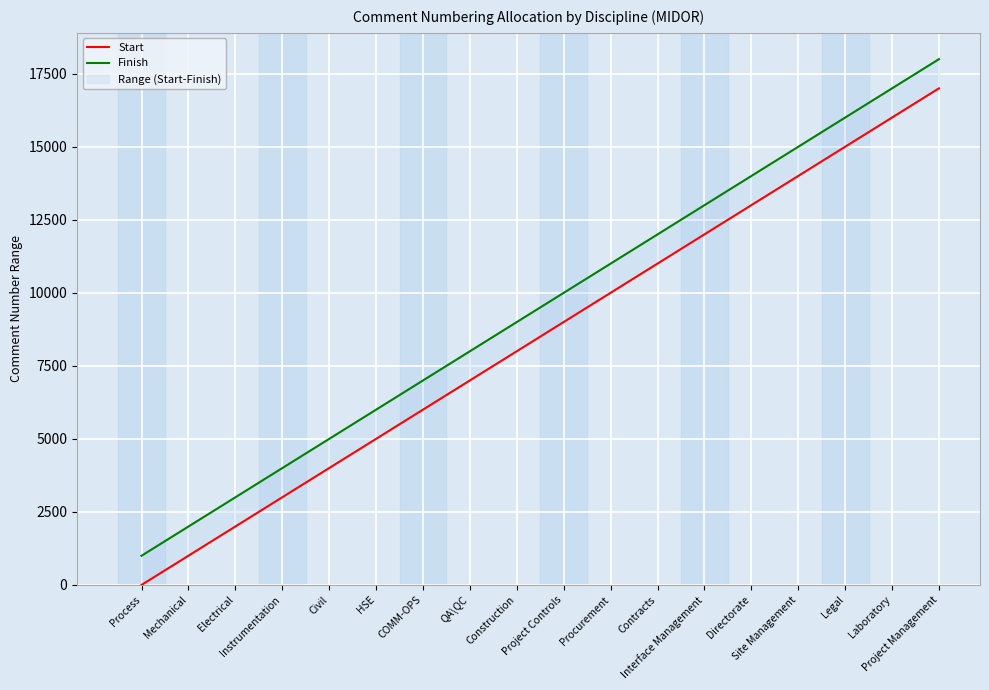

True or false: Finish and Start cross at least once.

False